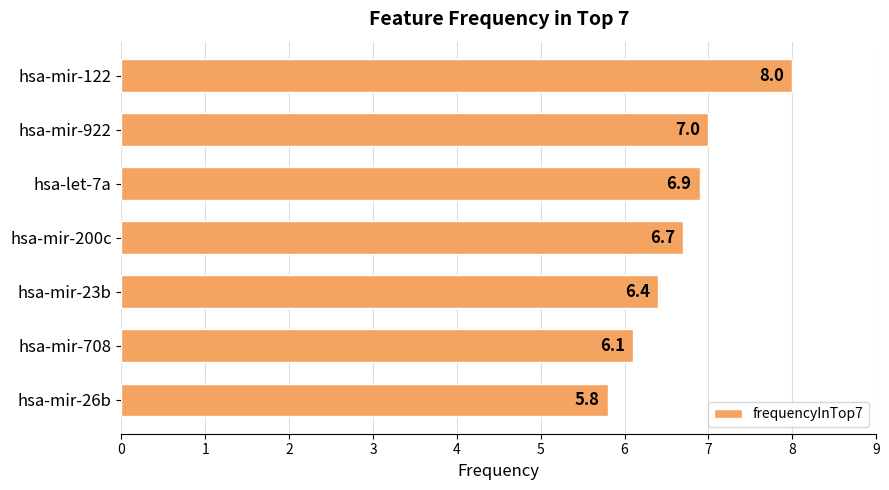

At which category does the chart reach its minimum across all series?

hsa-mir-26b